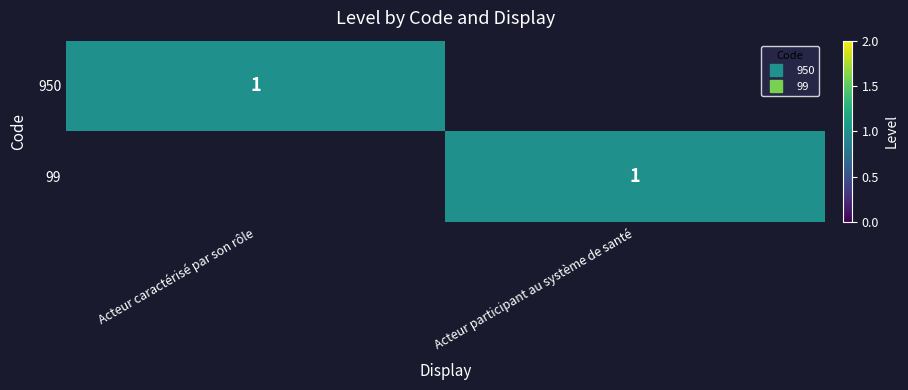

At which label is 99 closest to 0?

Acteur caractérisé par son rôle